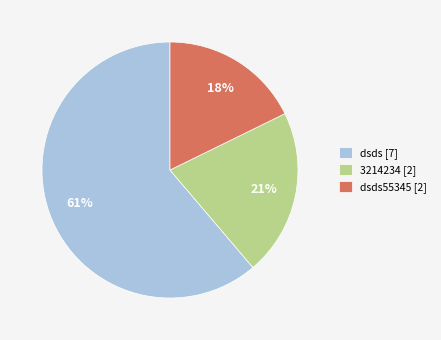

To the nearest percent, what portion does dsds55345 [2] represent?

18%